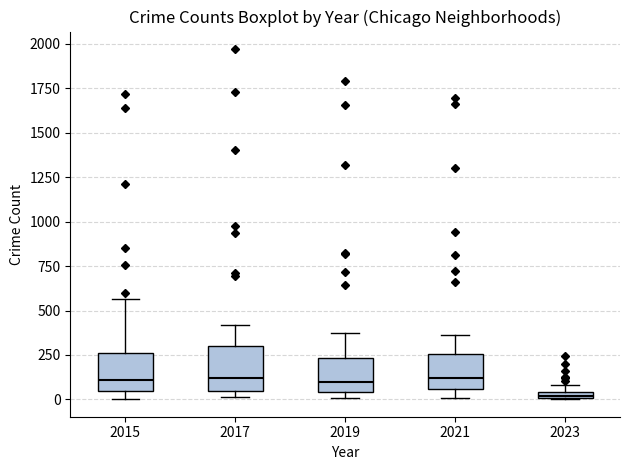

Where is the upper edge of the box at x = 2021 on the y-axis? The values are not printed on the chart, so give them approximately, as read against the axis.

250